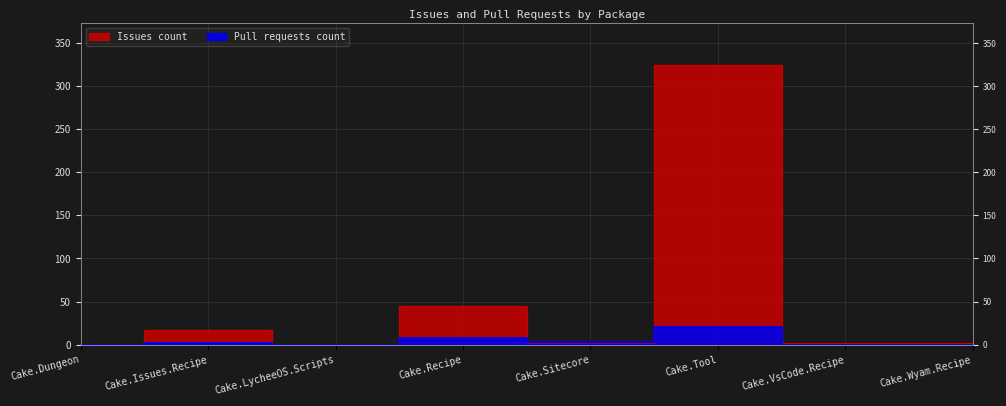

At which category does Pull requests count reach its first local peak?

Cake.Issues.Recipe